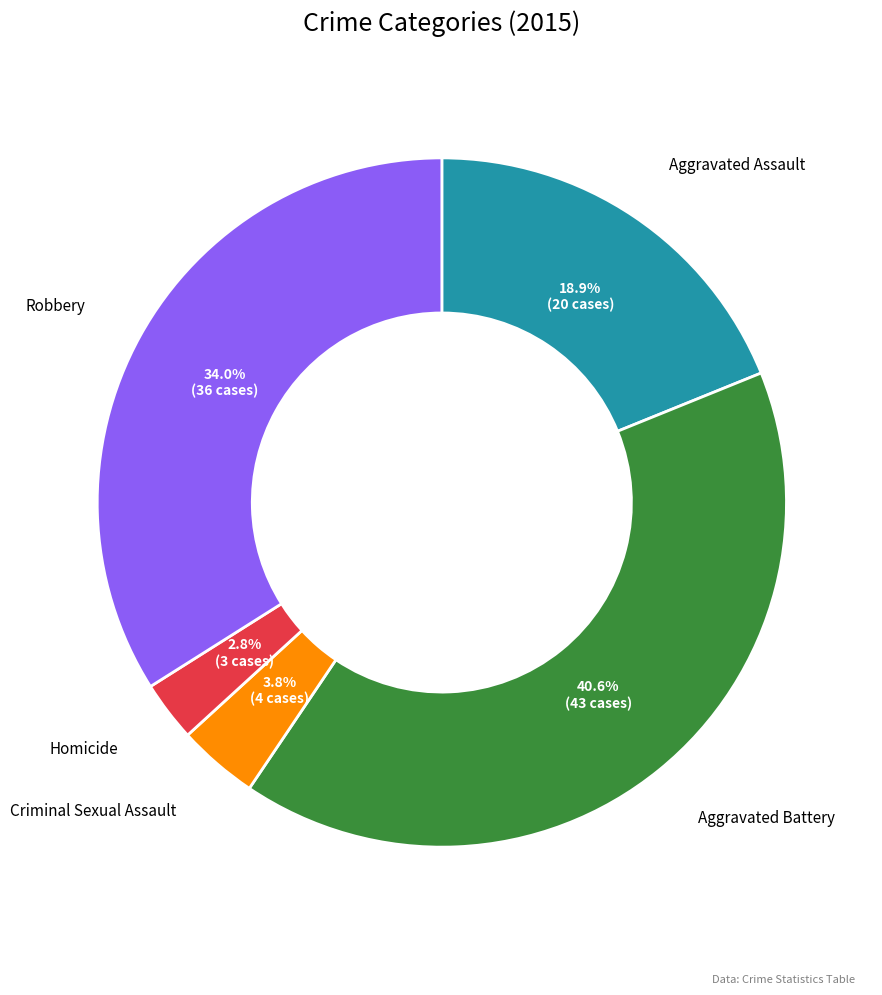

What percentage is the Robbery slice, to the nearest percent?

34%